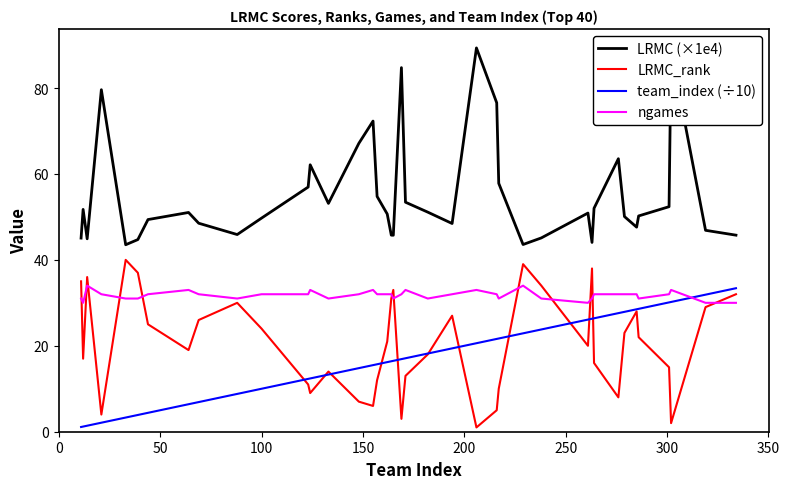

Does the chart have visible grid lines?

No